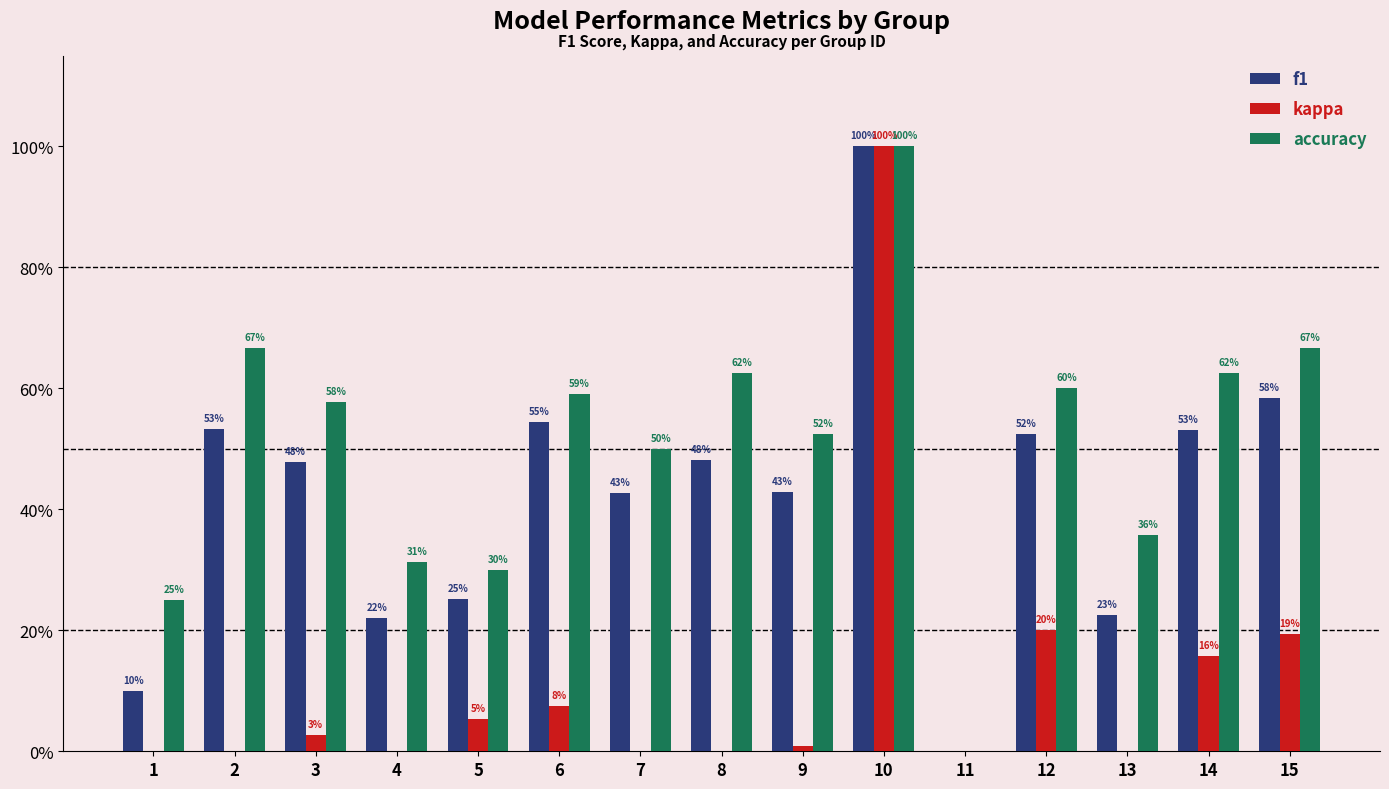

Which category has the highest value across all series?

10